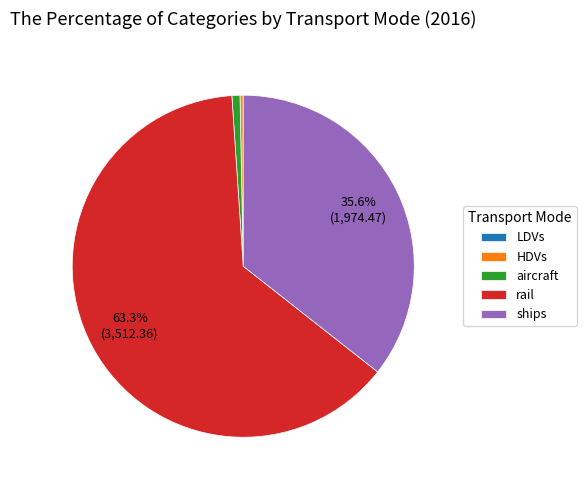

Which slice is the largest?

rail